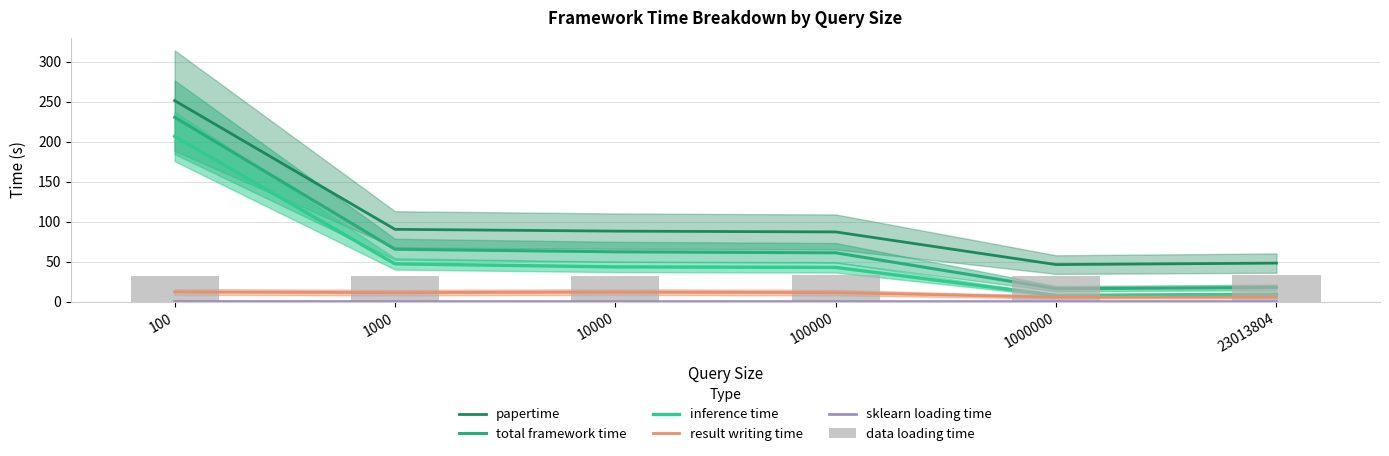

Does the chart contain any negative values?

No